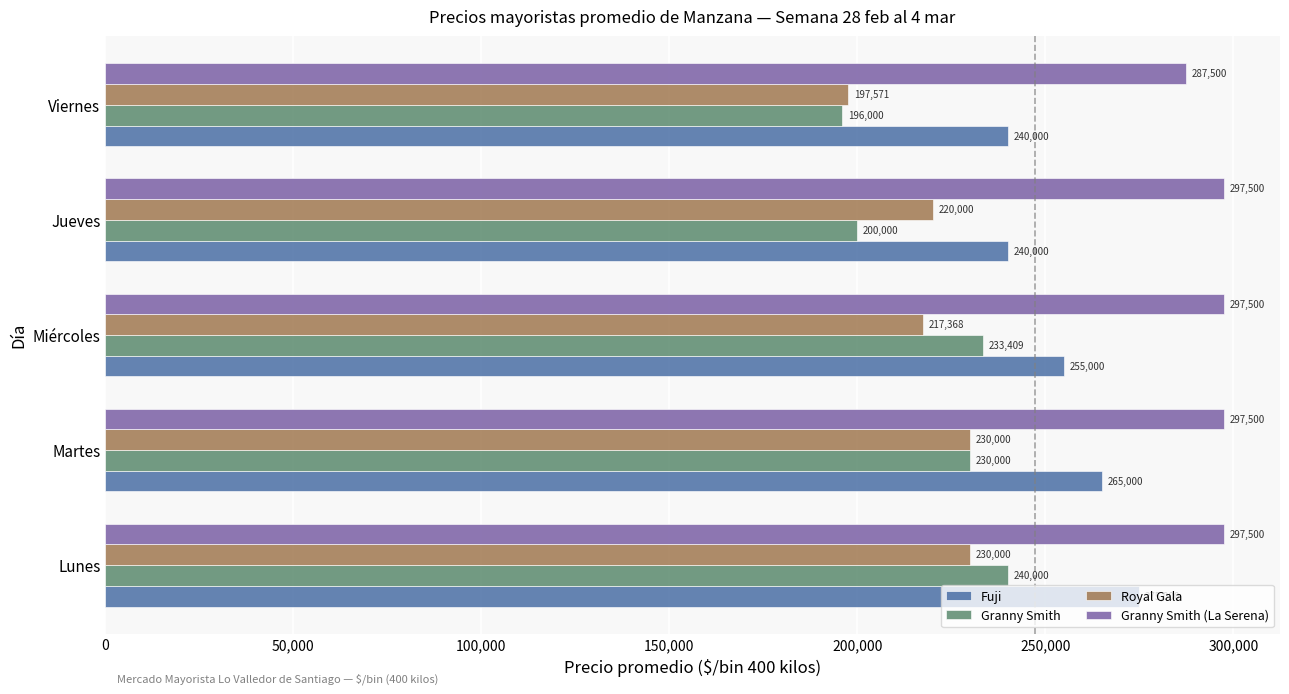

What is the difference between the Royal Gala values at Lunes and Viernes?

32429